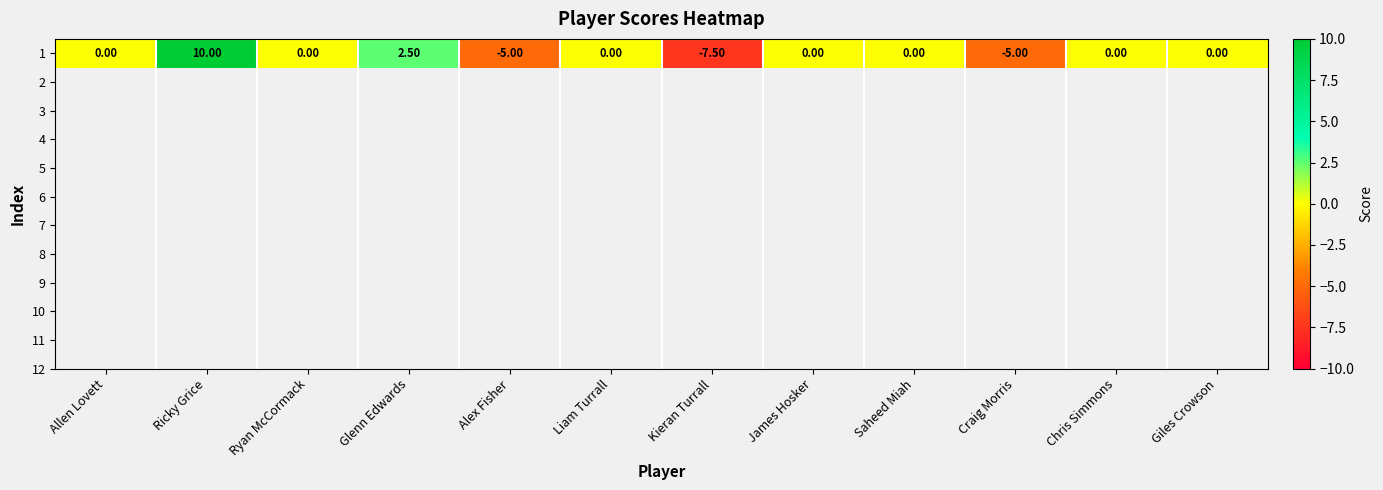

Is it true that the value at Saheed Miah is -6.7?

False